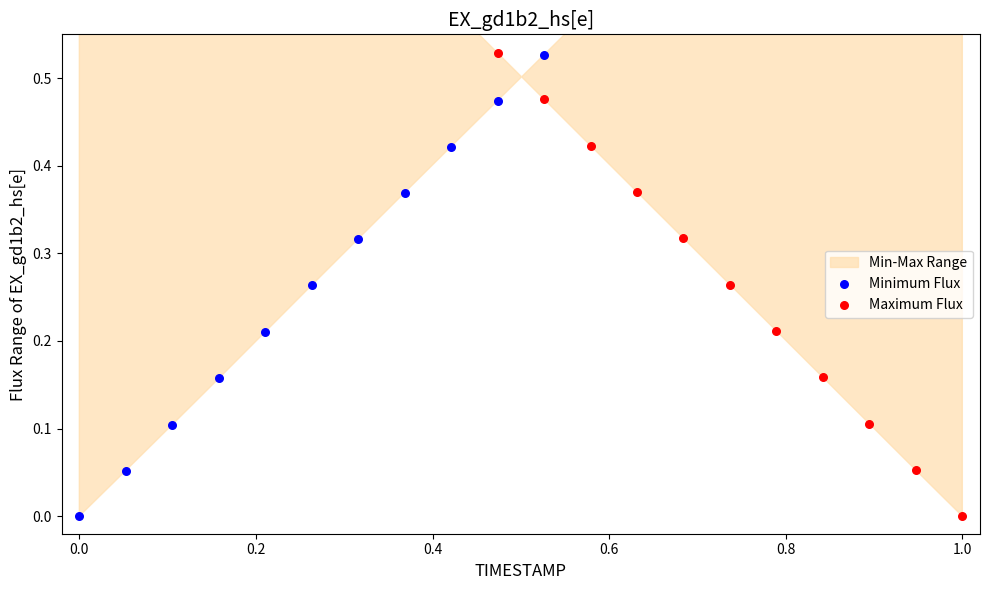

At which category is the sum across all series the highest?

0.8